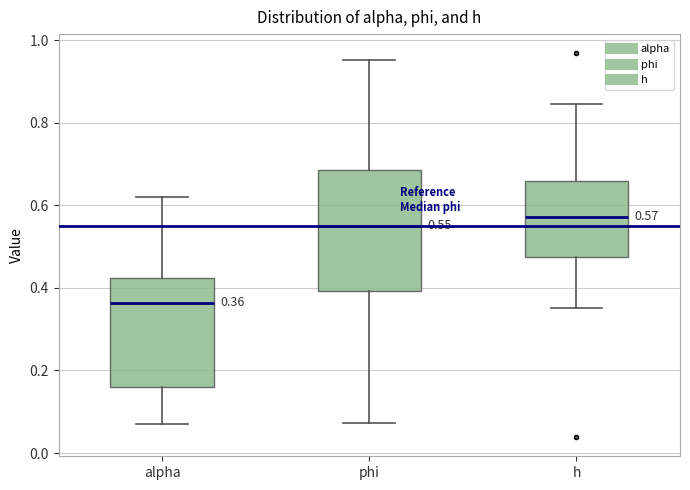

Which box's median line is the lowest?

alpha